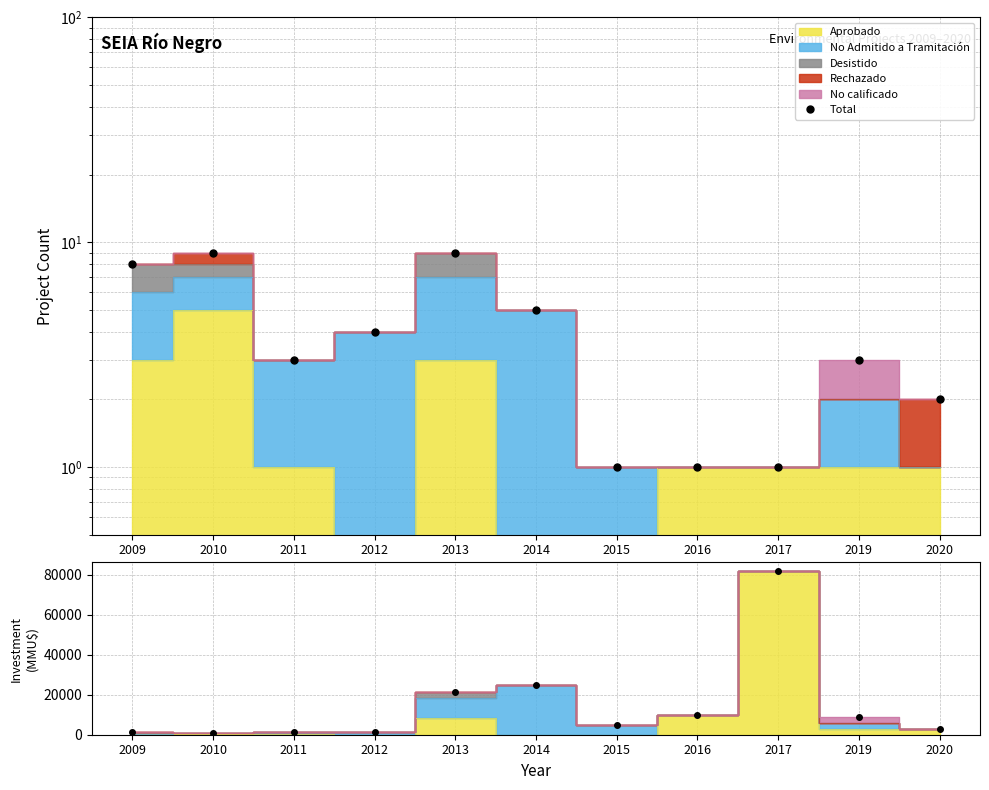

The chart shows a value of 10000 at 2016. True or false?

True